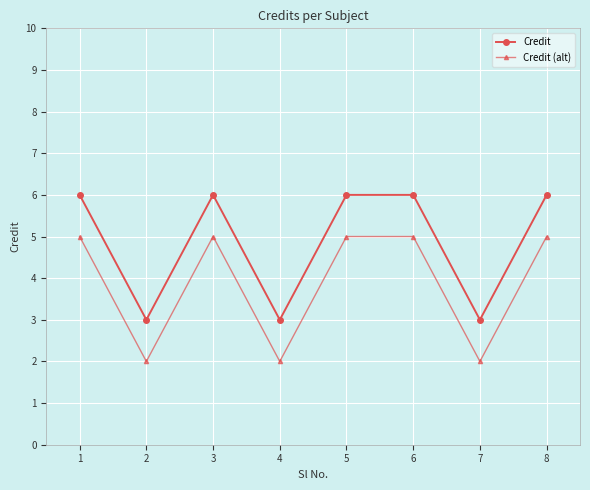

Reading right to left, transcribe all the data shown in this chart.

Credit: 8=6	7=3	6=6	5=6	4=3	3=6	2=3	1=6
Credit (alt): 8=5	7=2	6=5	5=5	4=2	3=5	2=2	1=5